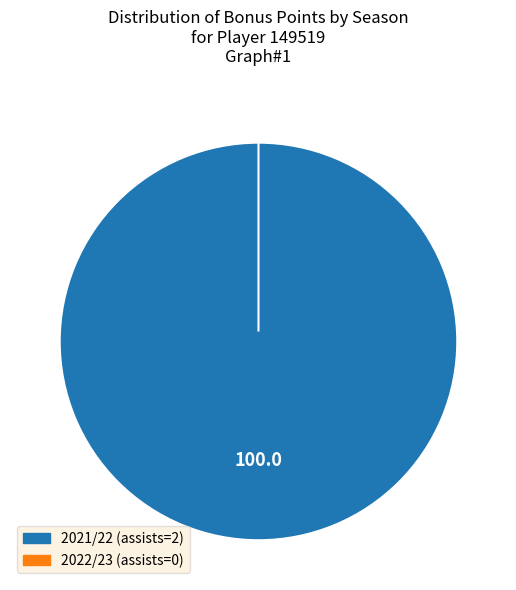

Rank the categories by value from highest to lowest.

2021/22 (assists=2), 2022/23 (assists=0)